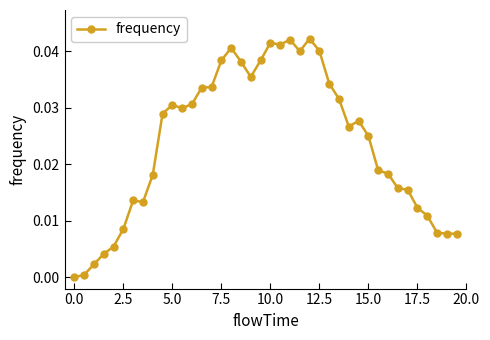

True or false: the data has more than 0 interior local peaks.

True